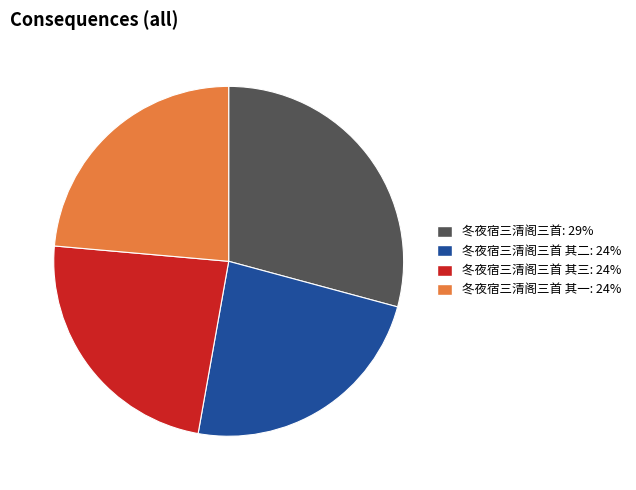

Is there any slice that represents more than half of the pie?

No